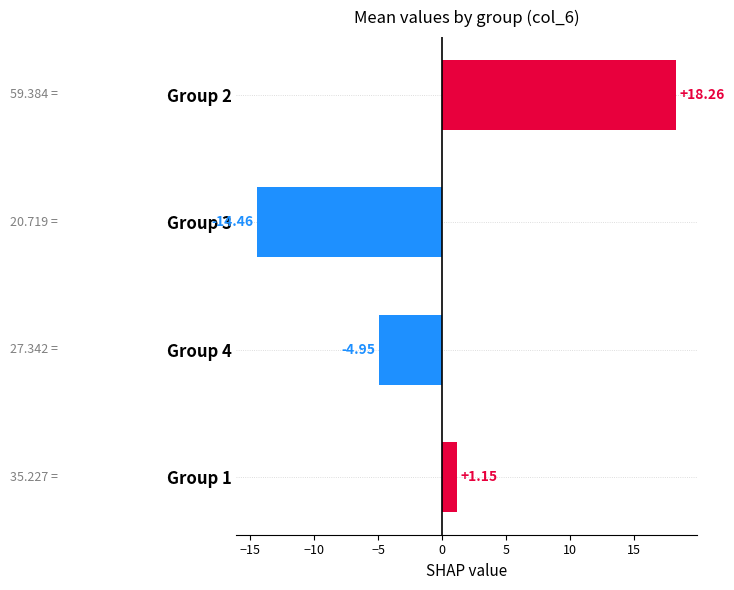

Rank the categories by value from highest to lowest.

Group 2, Group 1, Group 4, Group 3